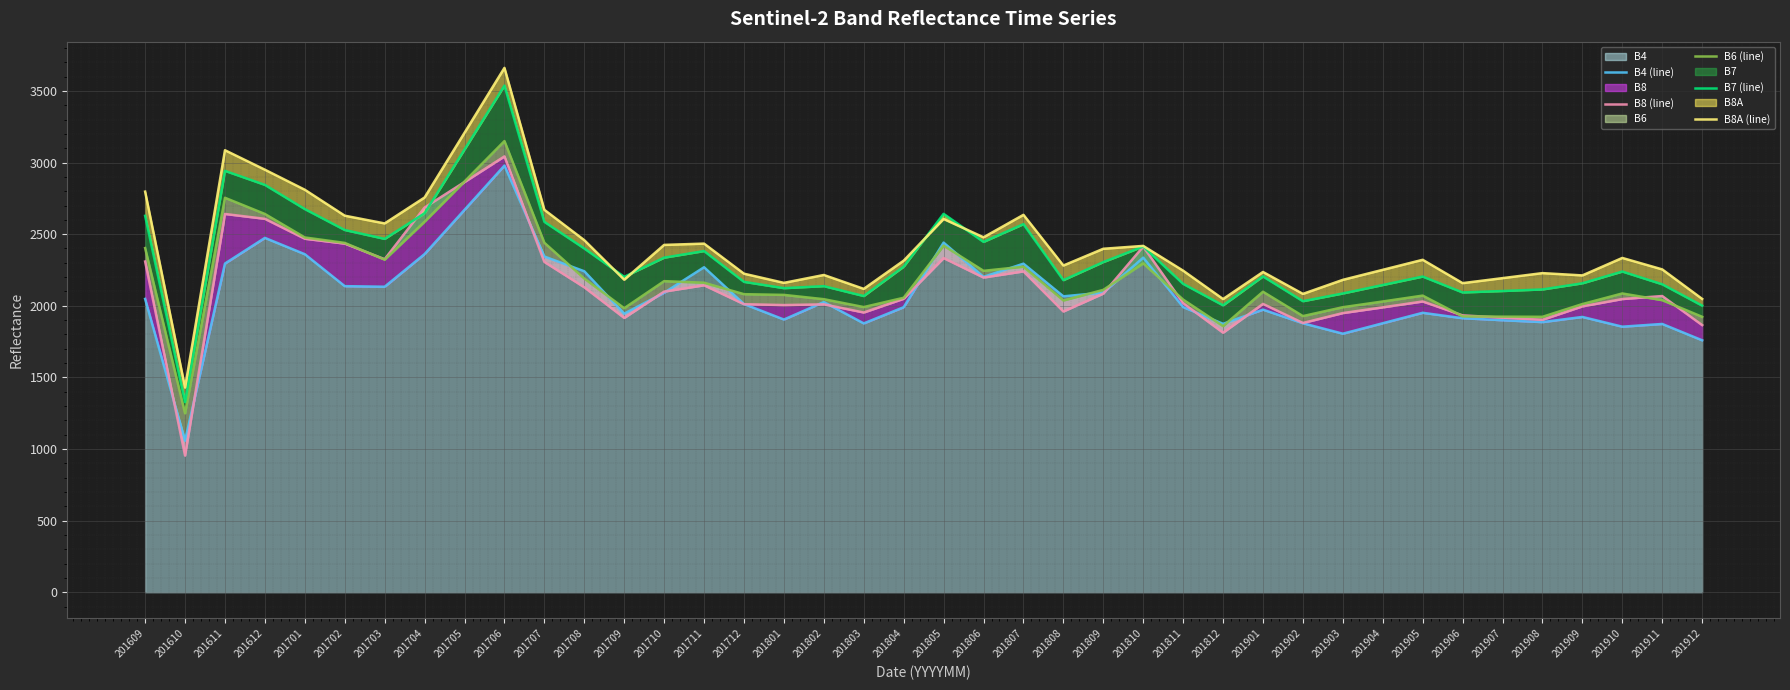

At which category does B8A (line) reach its first local valley?

201610